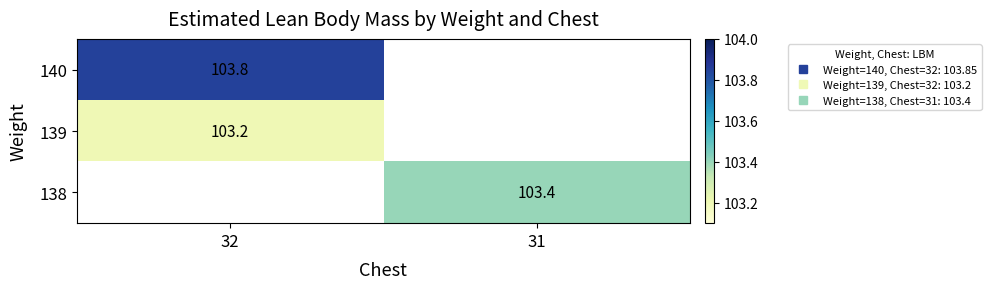

Where is 139 nearest to the value 103?

32